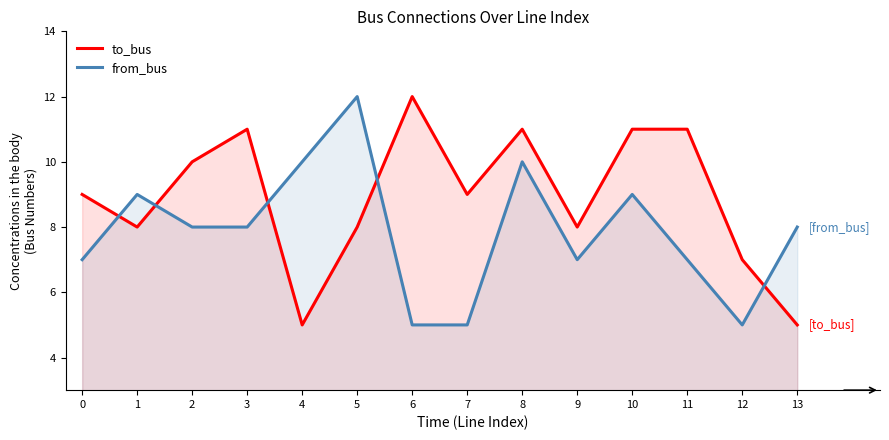

At which label is to_bus closest to 8?

1